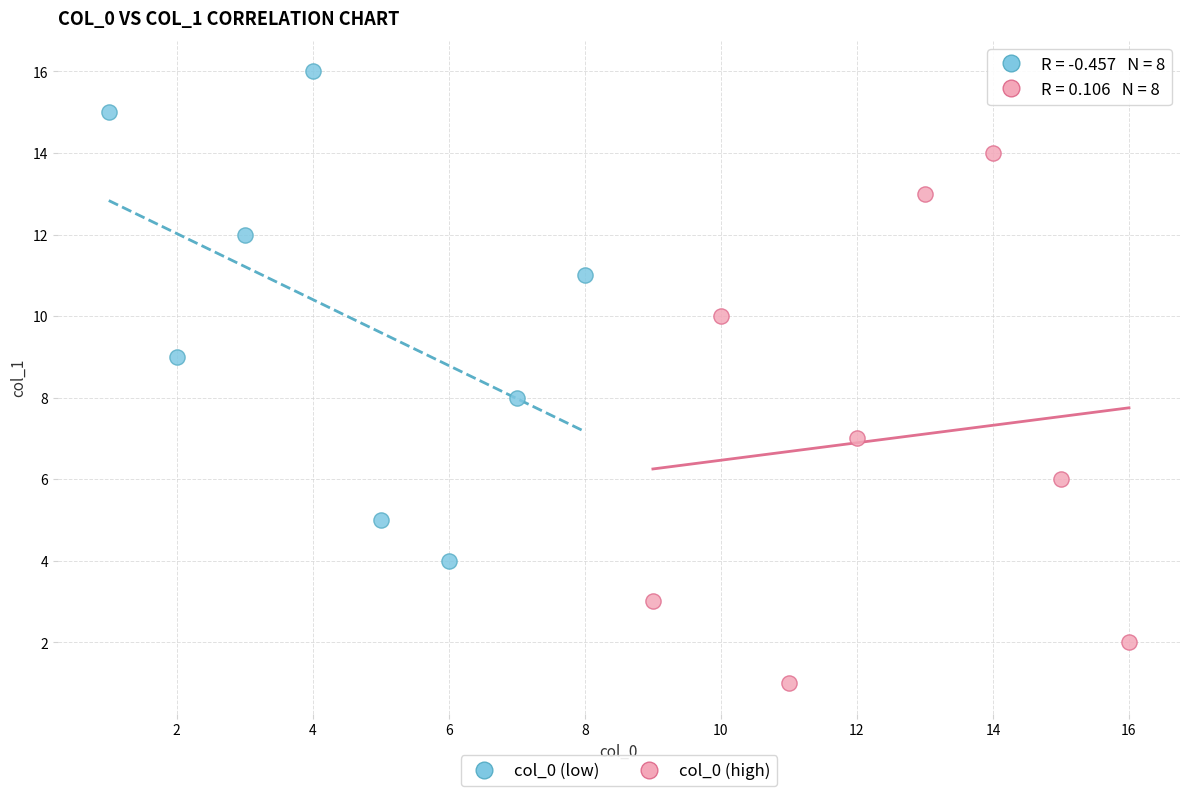

Which series reaches the maximum Y coordinate?

col_0 (low)